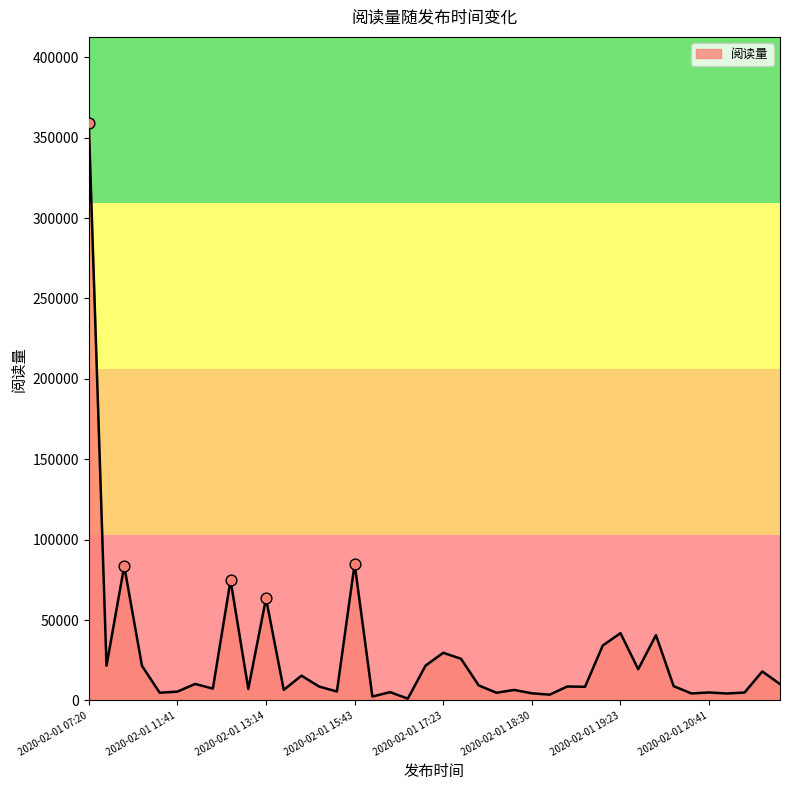

What is the difference between the maximum and minimum values?

357779